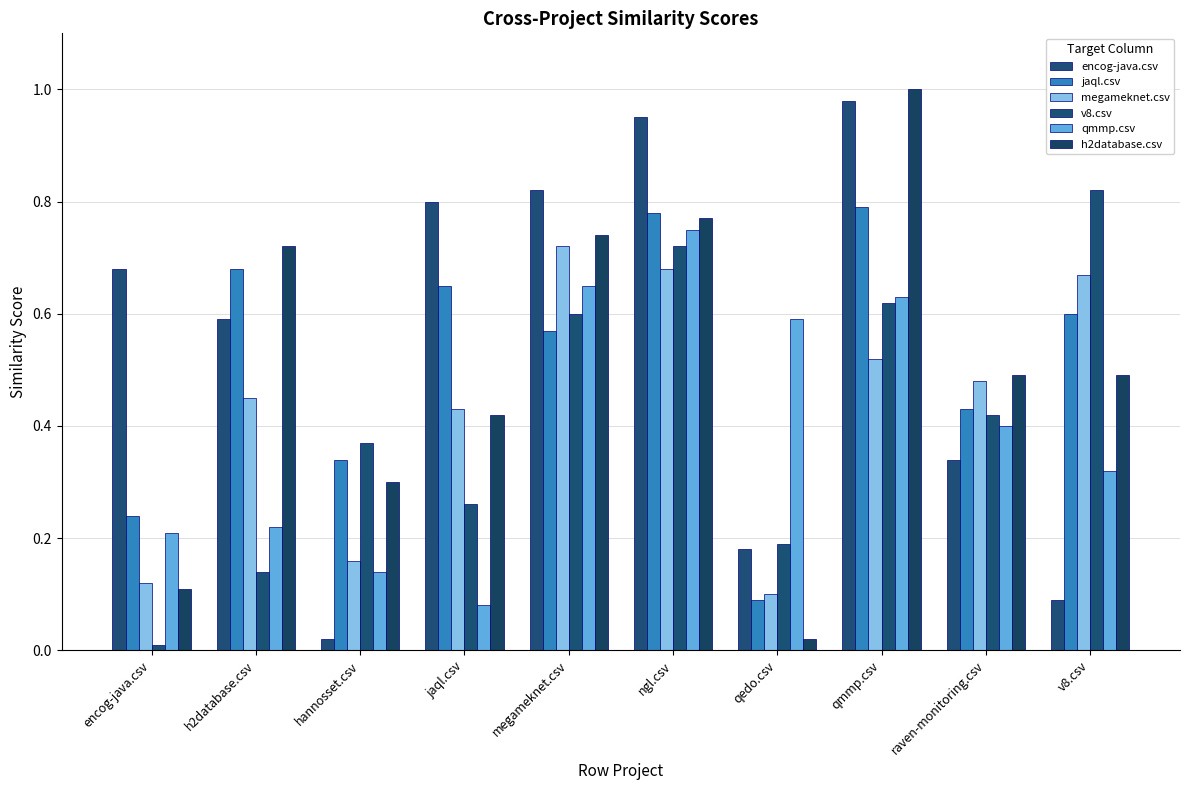

At which label is v8.csv closest to 0?

encog-java.csv